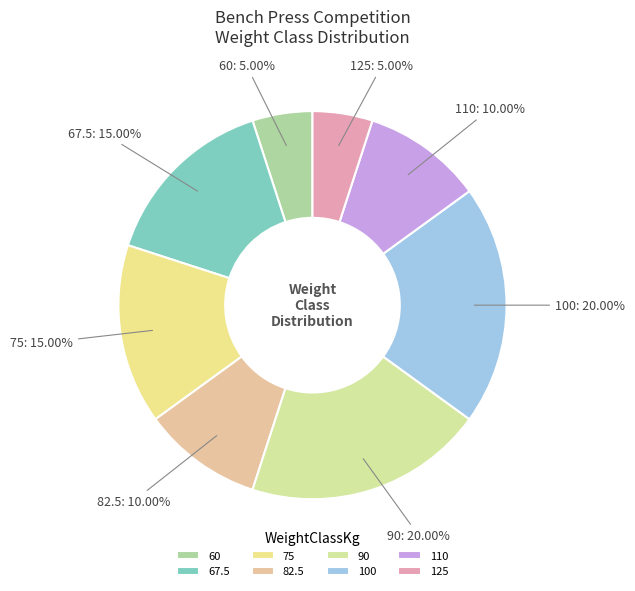

What percentage is the 67.5 slice, to the nearest percent?

15%